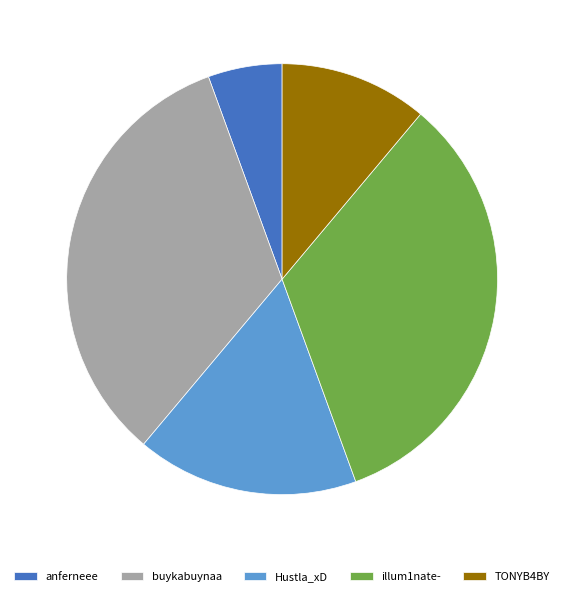

Is there a majority slice in this chart?

No